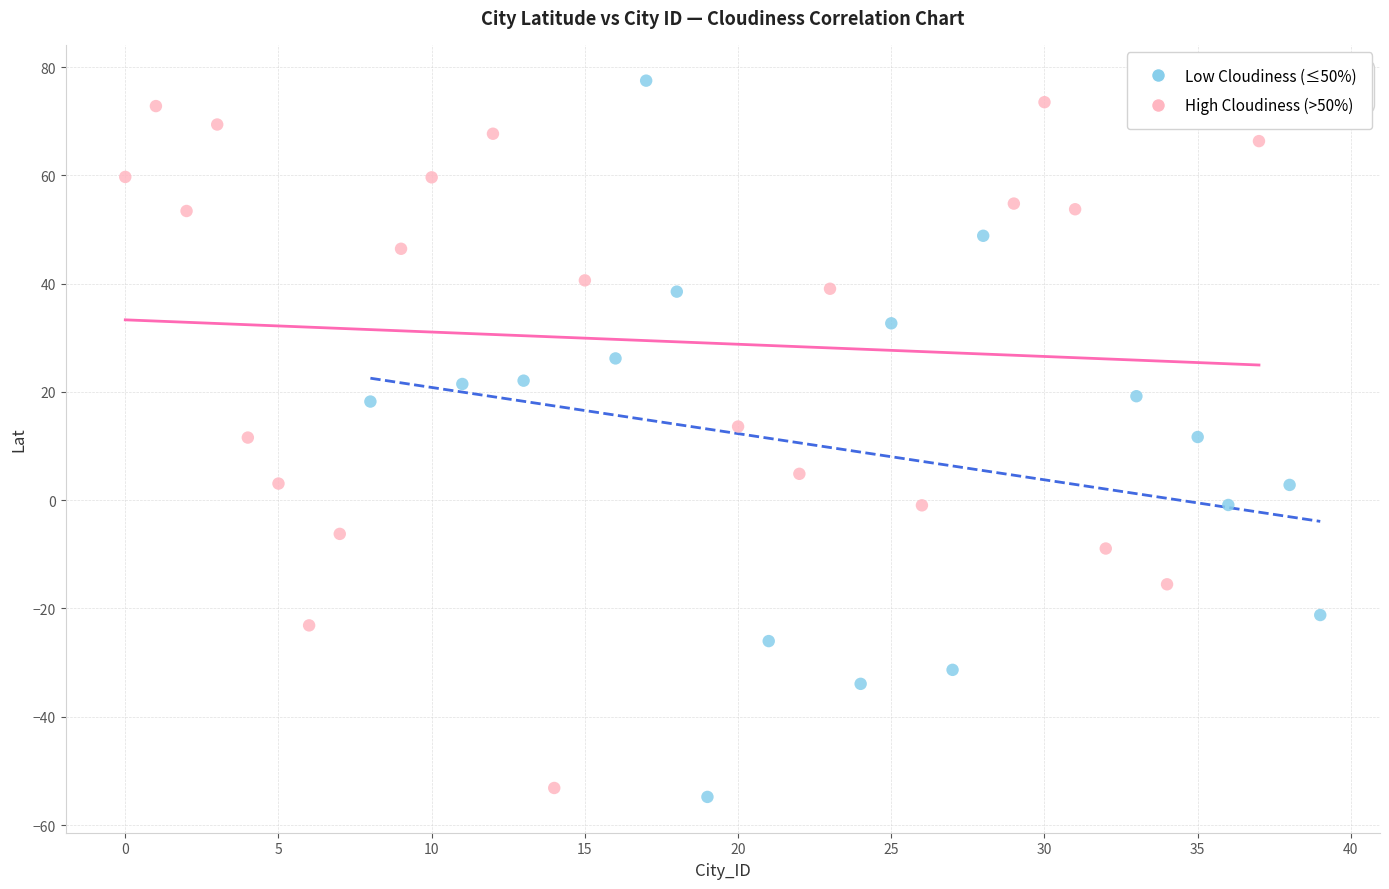

What are all the series names shown in the legend?

Low Cloudiness (≤50%), High Cloudiness (>50%)